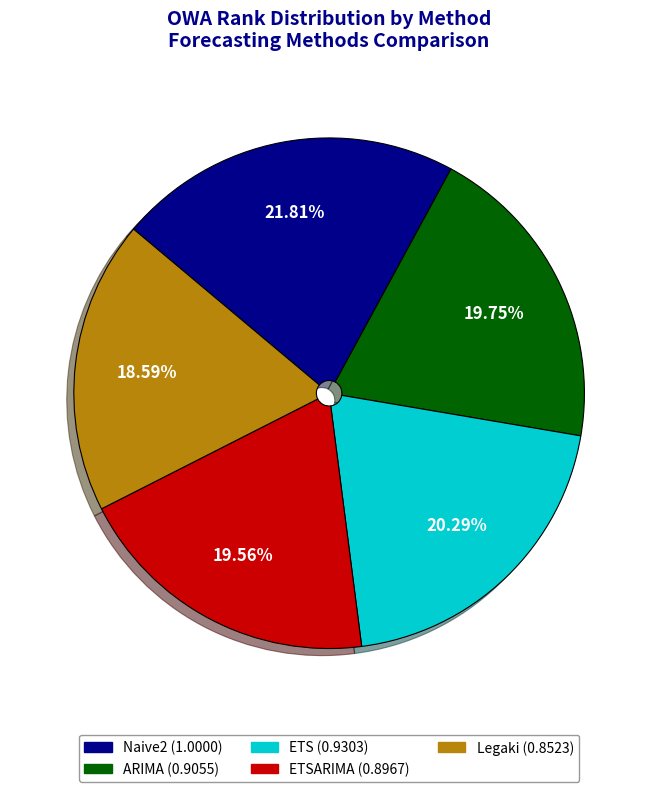

Does any single category account for the majority?

No